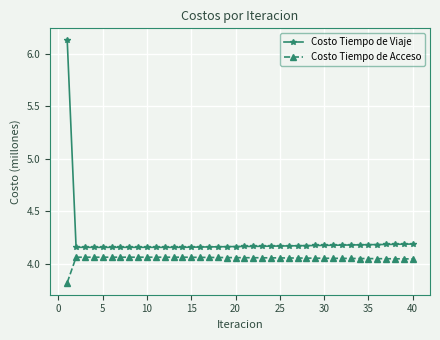

True or false: Costo Tiempo de Acceso has more than 0 points higher than both neighbors.

True